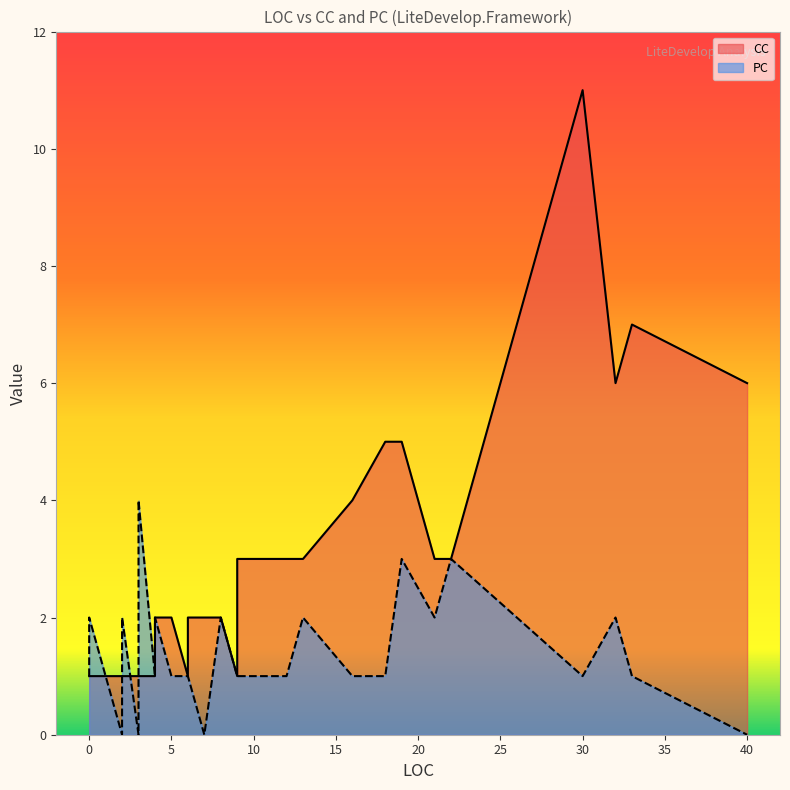

How many times do CC and PC cross each other?

5